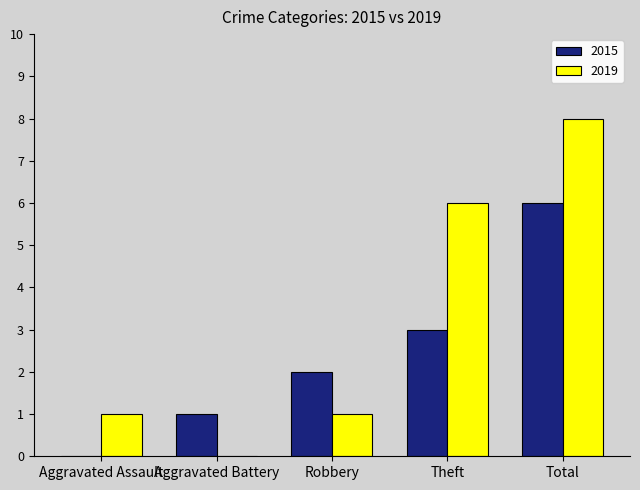

Reading left to right, extract all data points from this chart.

2015: Aggravated Assault=0	Aggravated Battery=1	Robbery=2	Theft=3	Total=6
2019: Aggravated Assault=1	Aggravated Battery=0	Robbery=1	Theft=6	Total=8